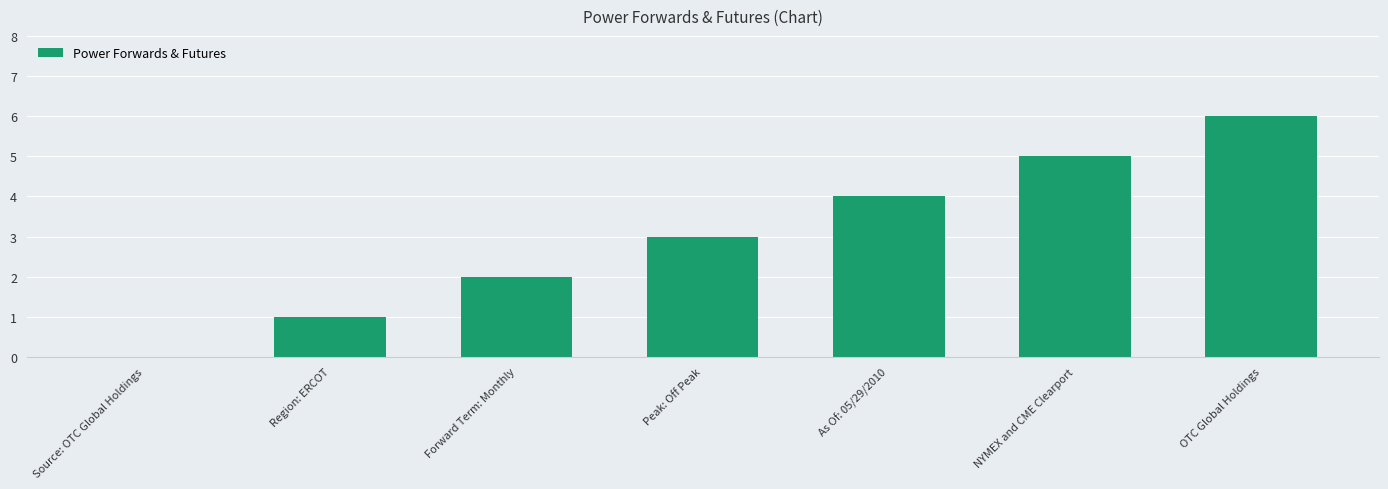

The chart shows a value of 4 at As Of: 05/29/2010. True or false?

True